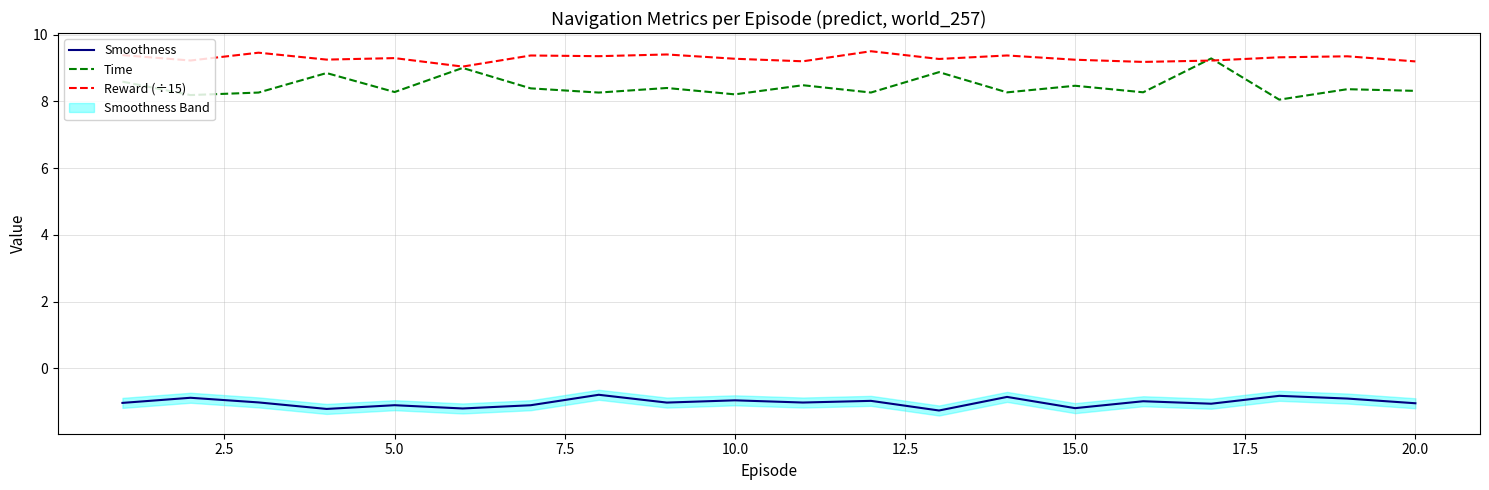

True or false: Time has a value of 8.2 at 10.0.

True